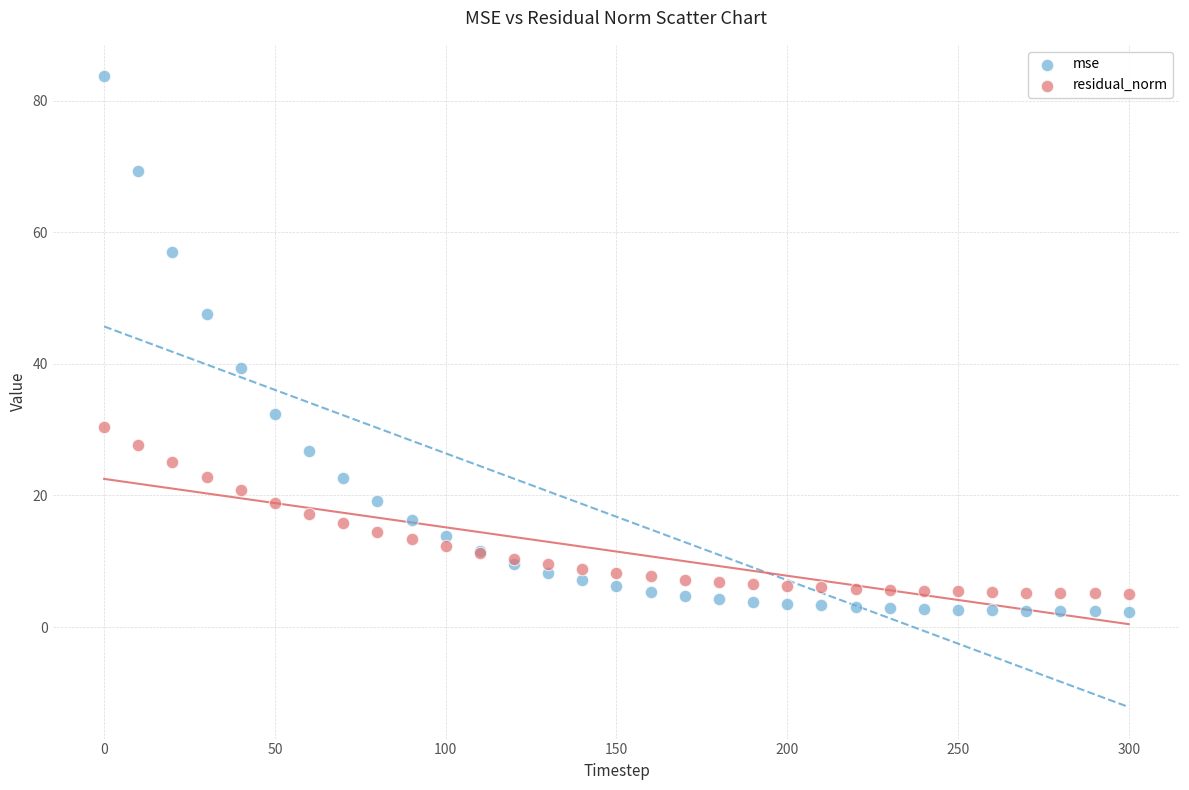

Which series has the largest Y range (max minus min)?

mse